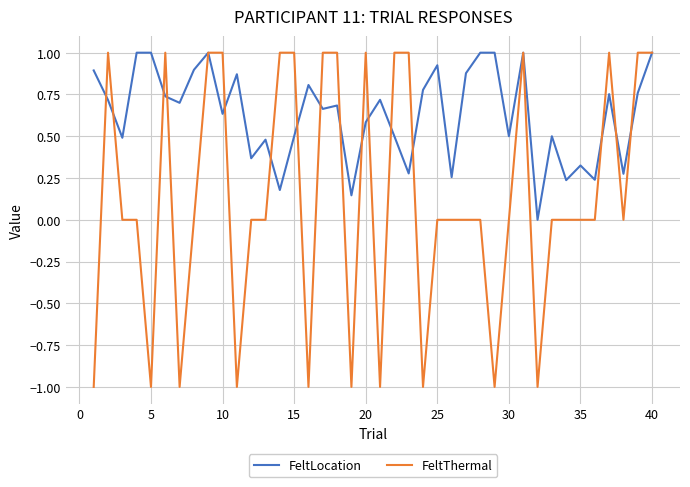

What is the smallest value displayed?

-1.0